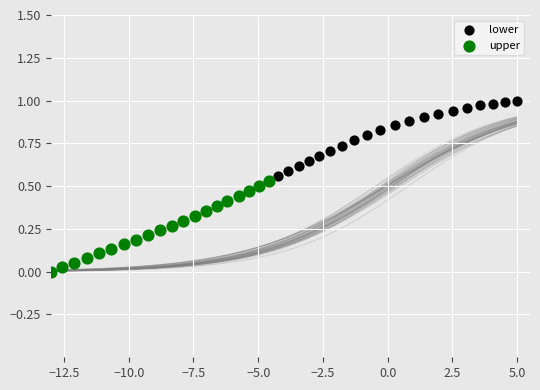

Which series has the largest Y range (max minus min)?

upper